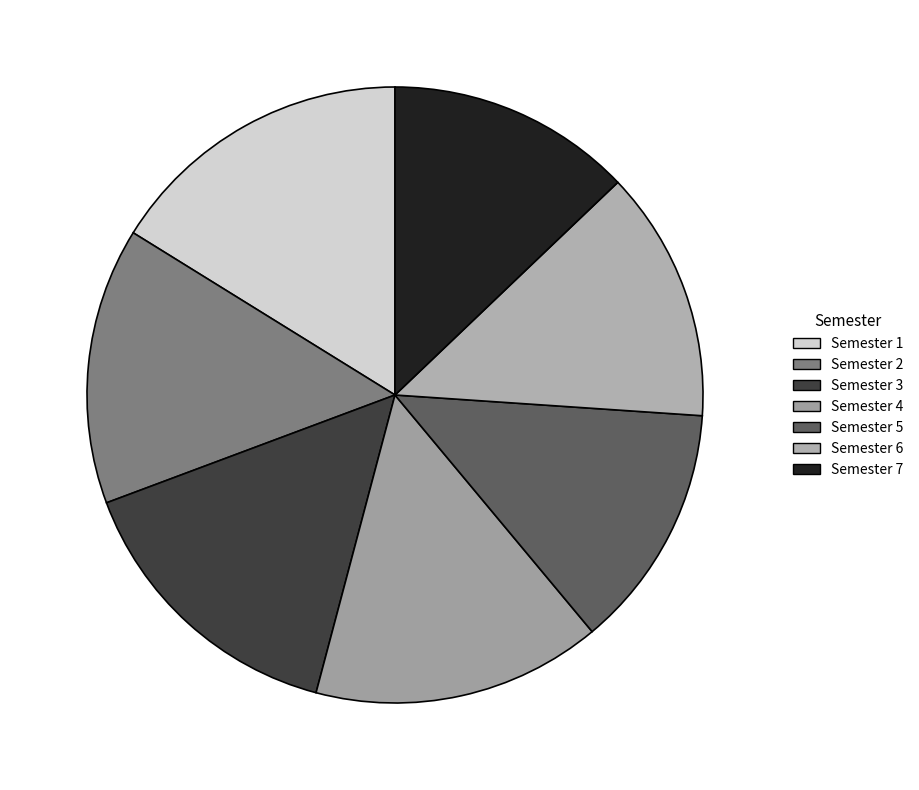

How many slices are in this pie chart?

7